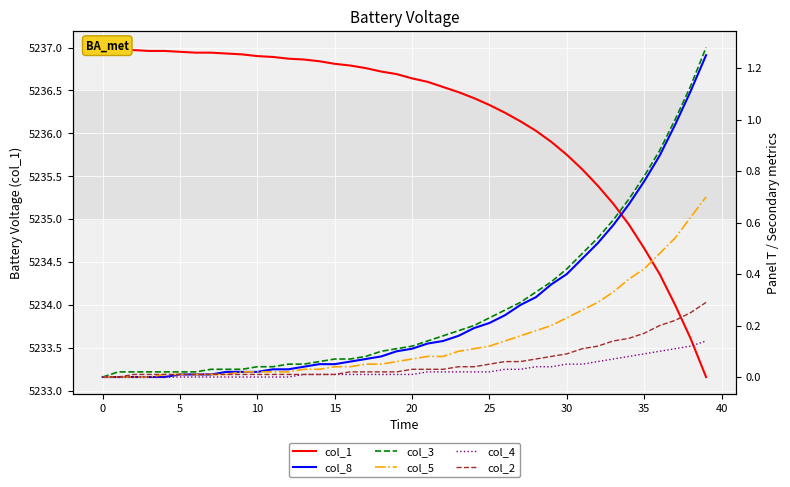

What is the difference between the second highest and minimum values in the col_5 series?

0.6